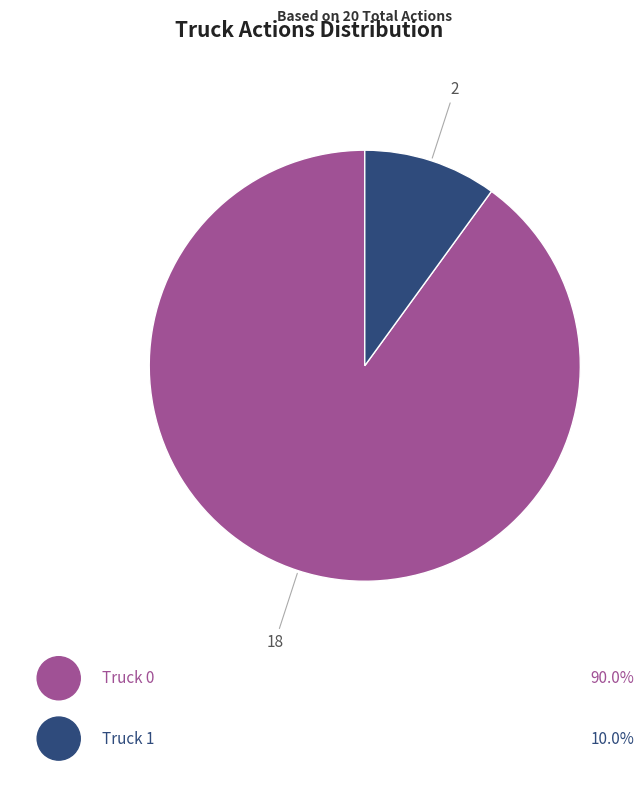

To the nearest percent, what is the difference between the Truck 1 and Truck 0 slice percentages?

80%